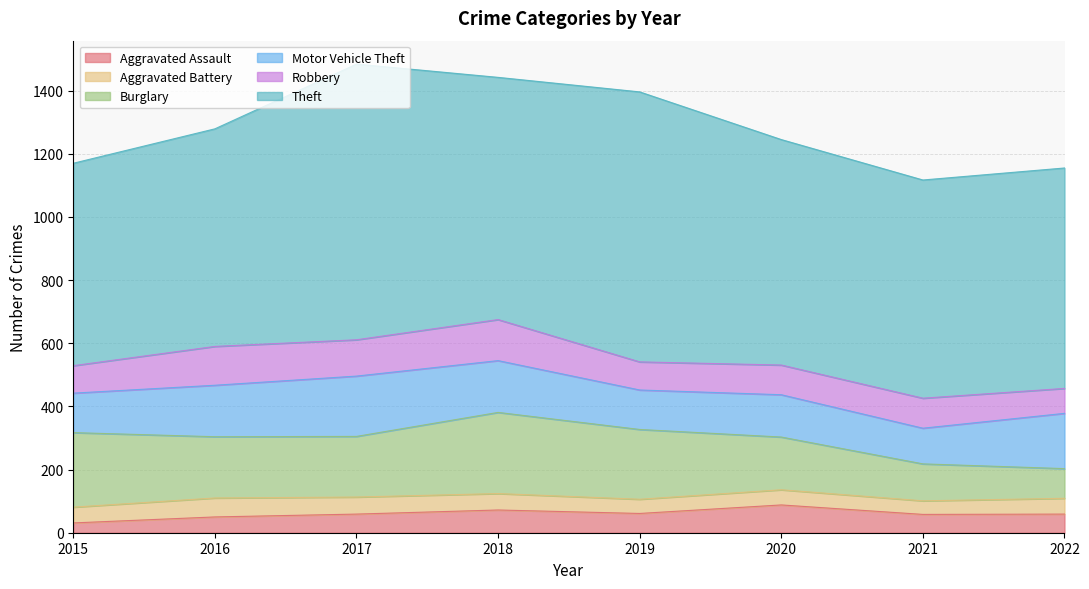

In Theft, how many points are lower than both neighbors (excluding endpoints)?

2